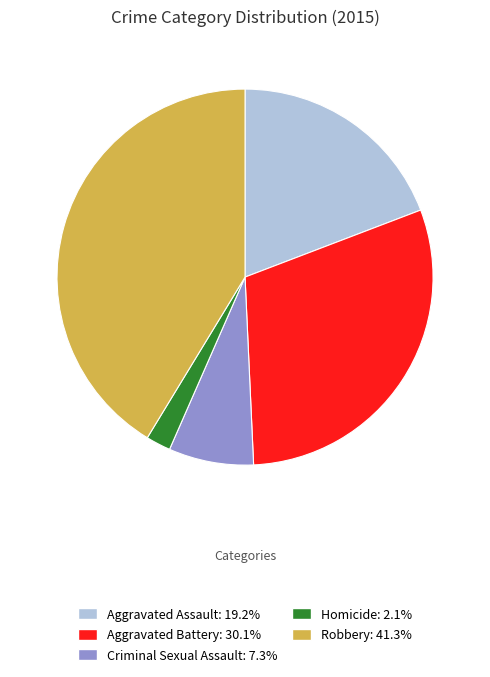

Which category has the smallest portion of the pie?

Homicide